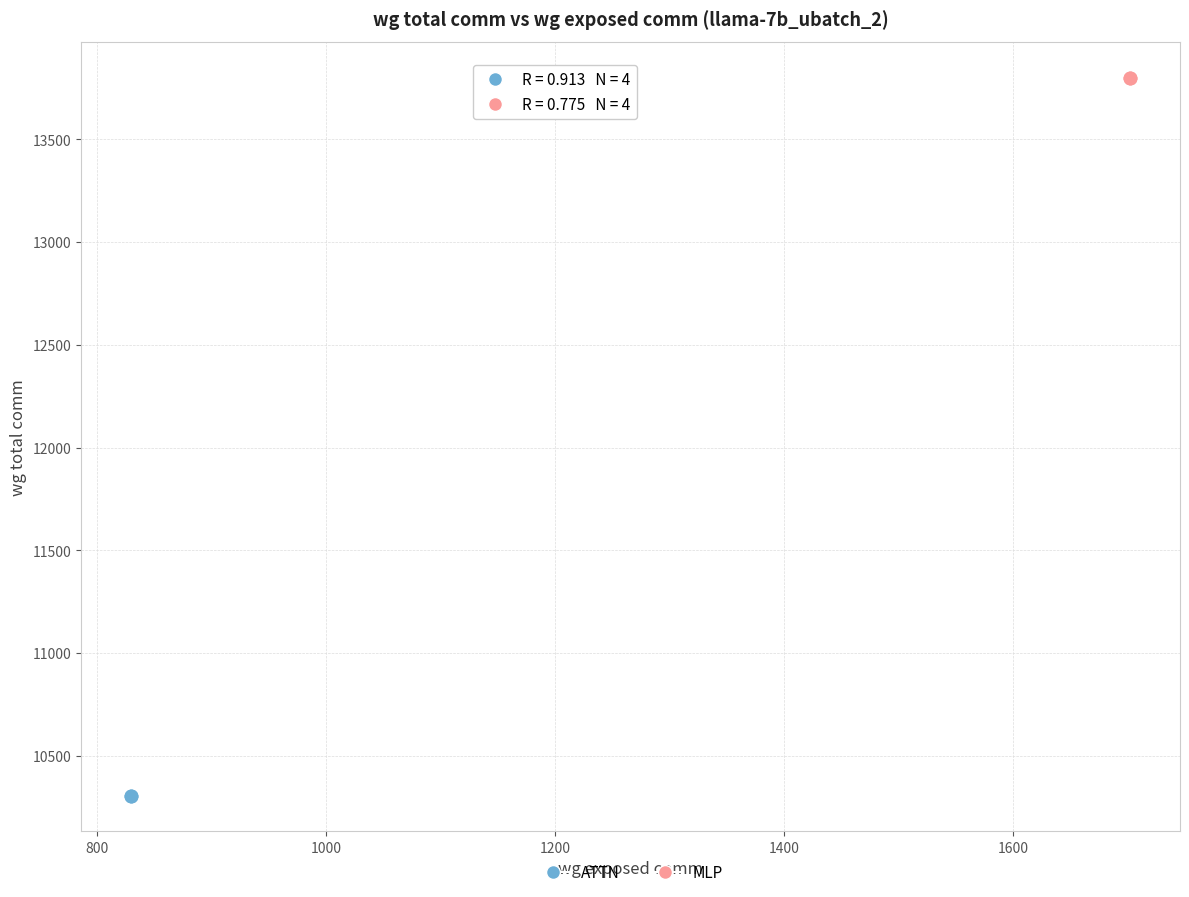

Which series contains the highest Y value?

MLP